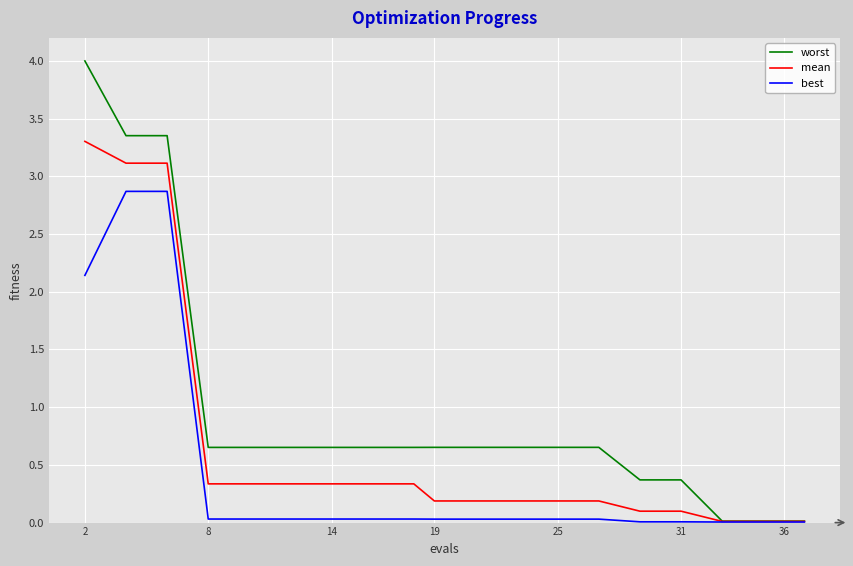

List the series in order of their peak value, highest first.

worst, mean, best